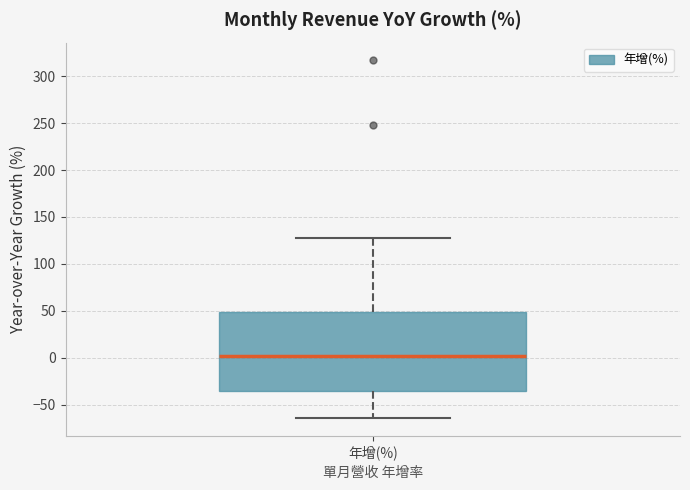

Where does the median line of the box for 年增(%) sit on the y-axis? The values are not printed on the chart, so give them approximately, as read against the axis.

0